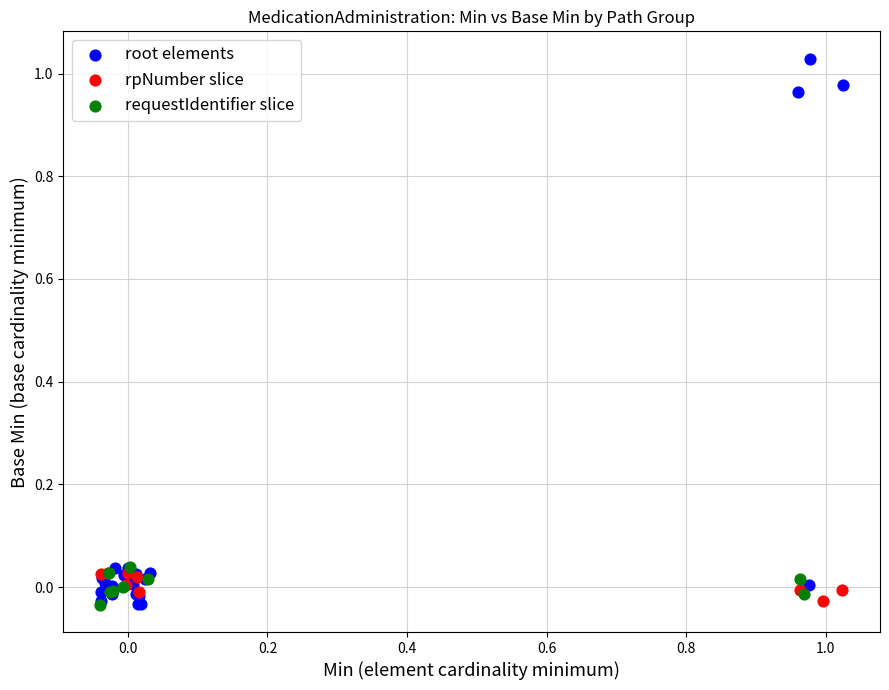

Which series contains the highest Y value?

root elements